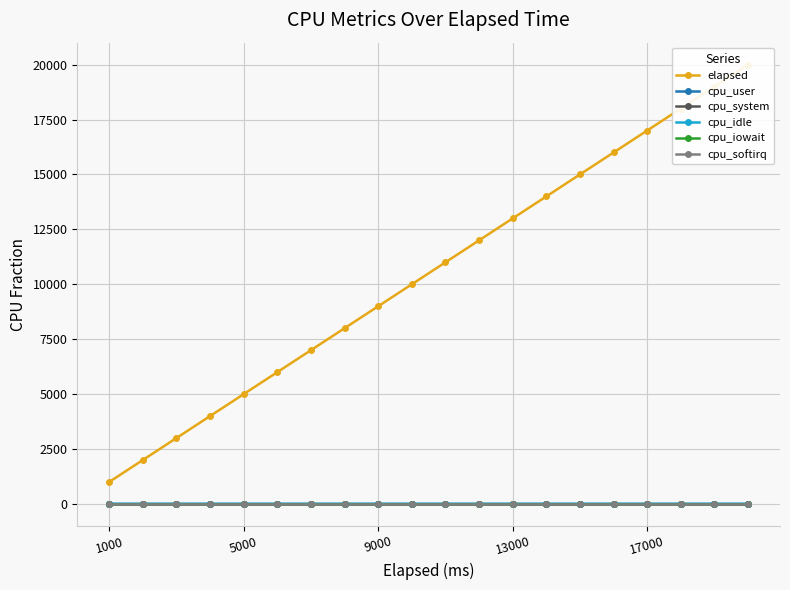

Which series has the largest range (max minus min)?

elapsed